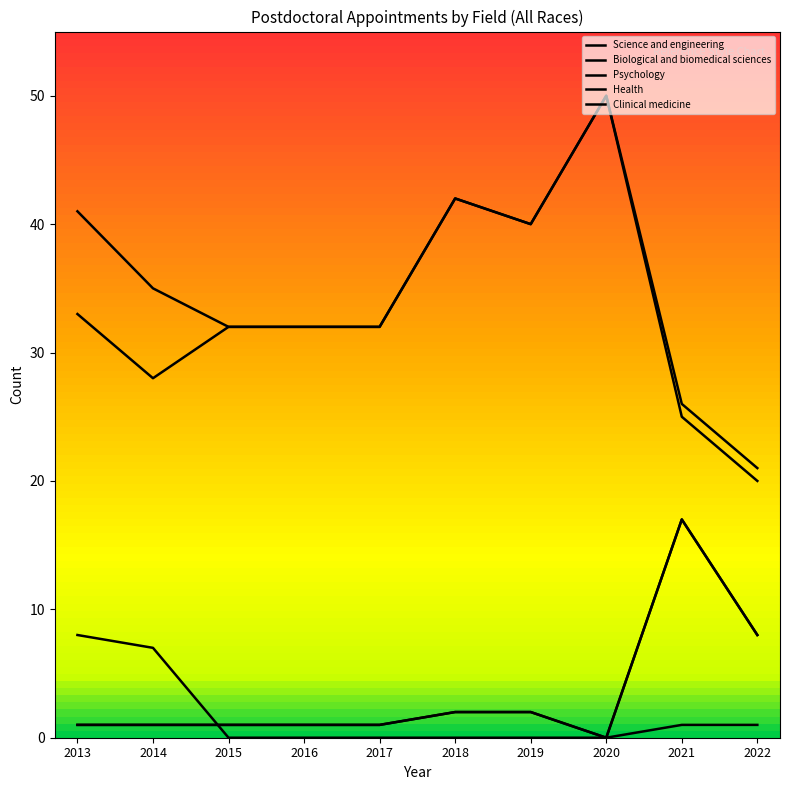

True or false: Health and Clinical medicine intersect in this chart.

False